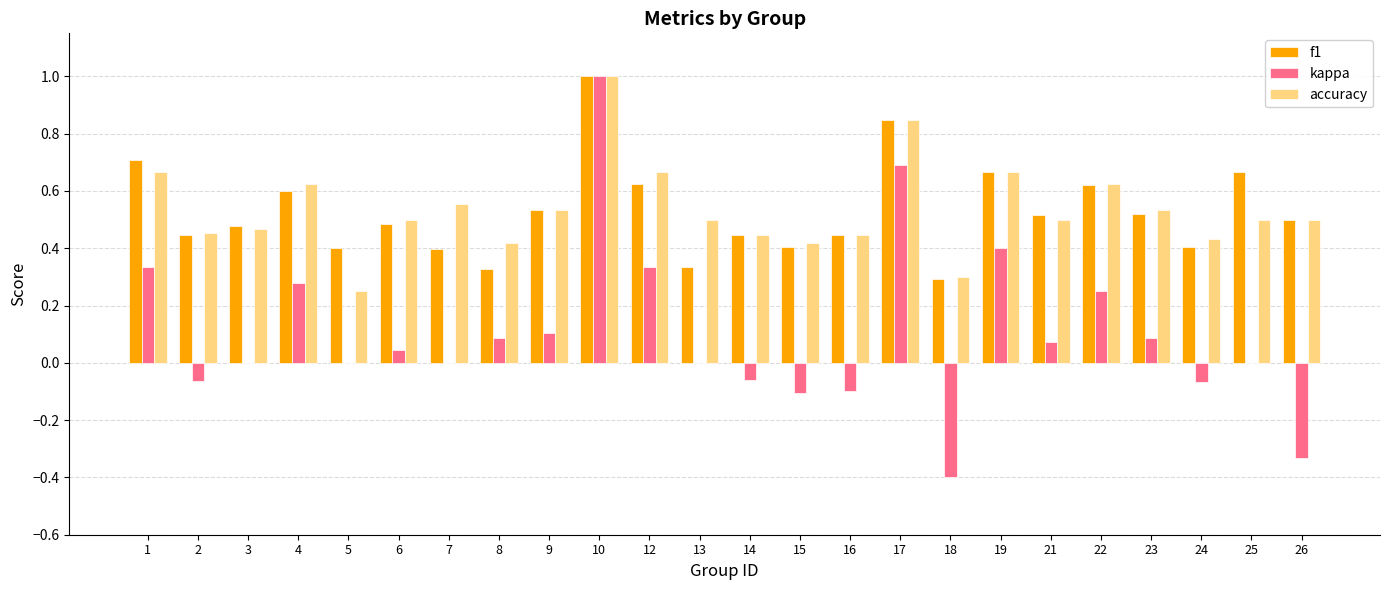

Which category has the highest value across all series?

10